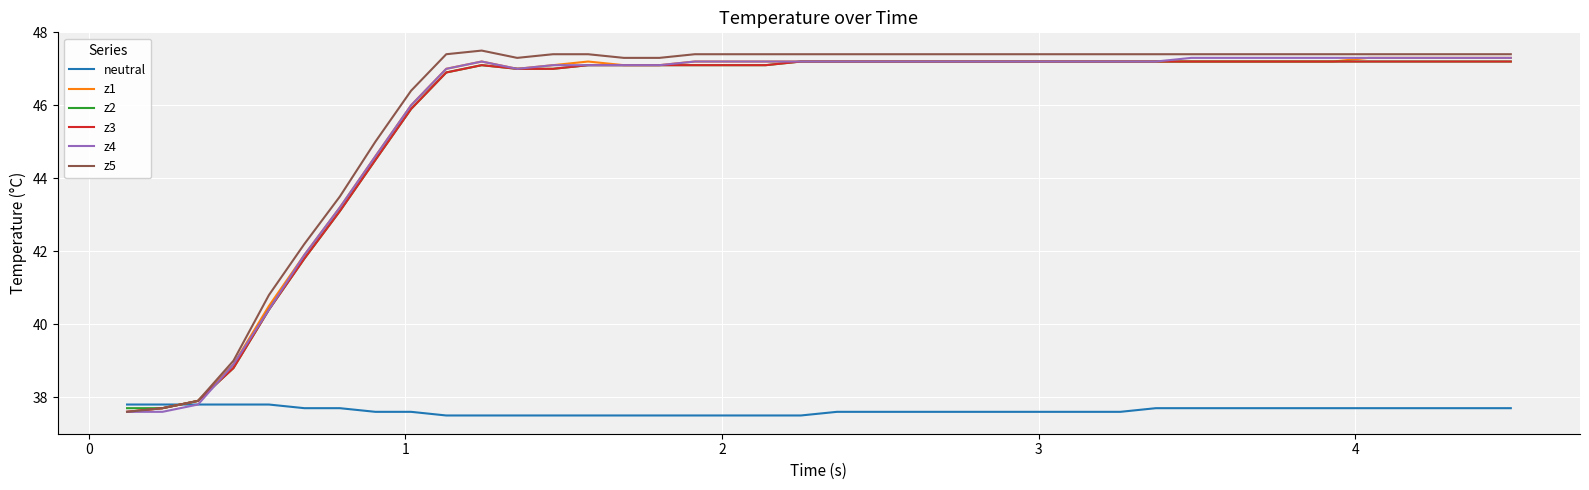

What is the lowest value of the z5 series?

37.6